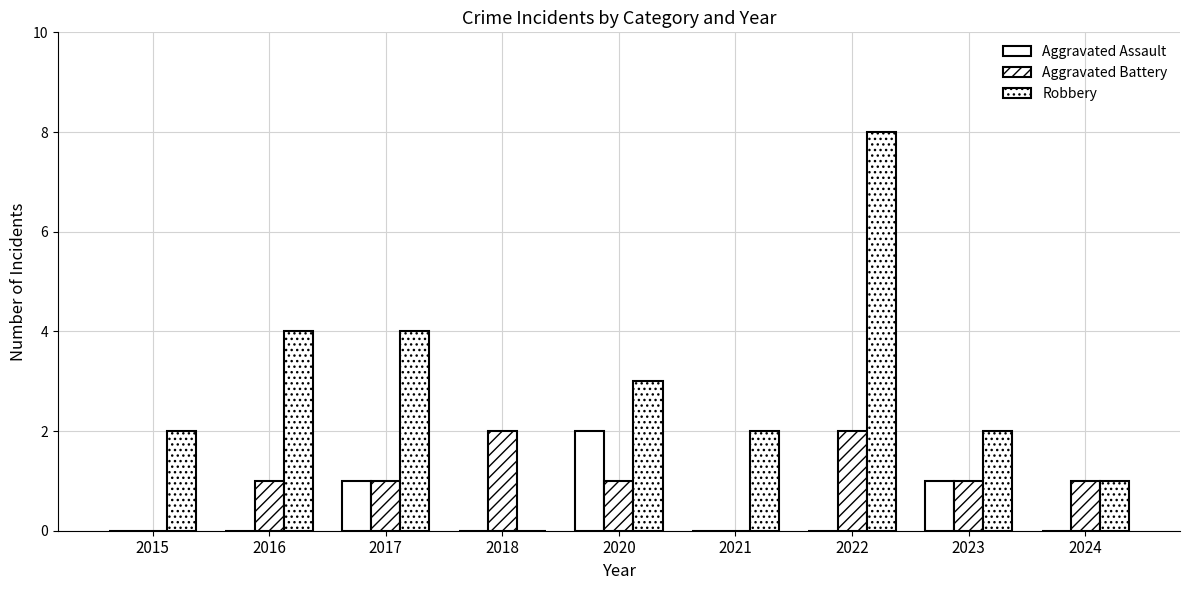

How many categories are shown in the chart?

9